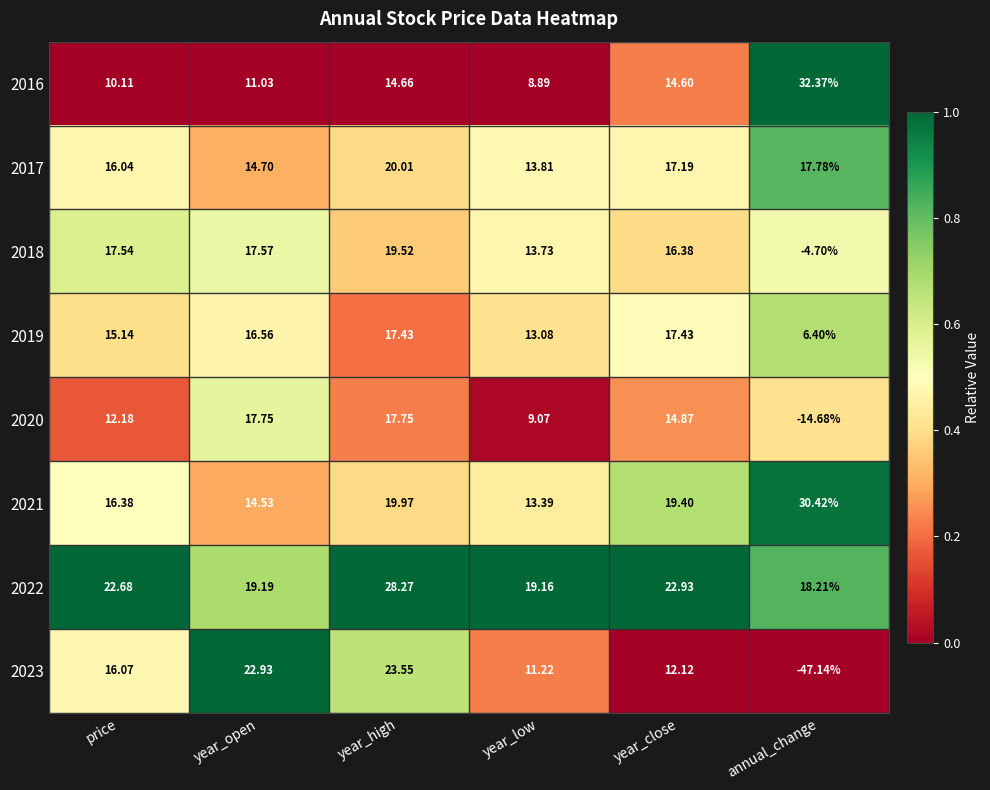

At which category does the chart reach its minimum across all series?

annual_change